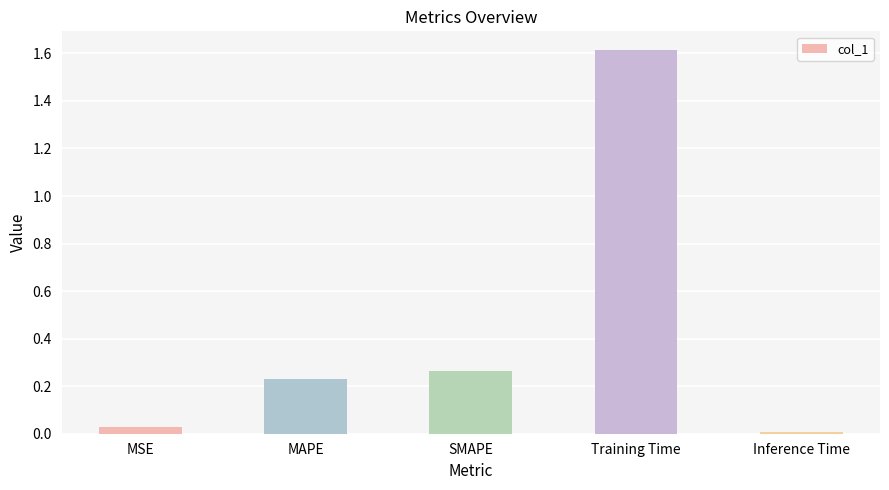

The chart shows a value of 0.4 at MAPE. True or false?

False